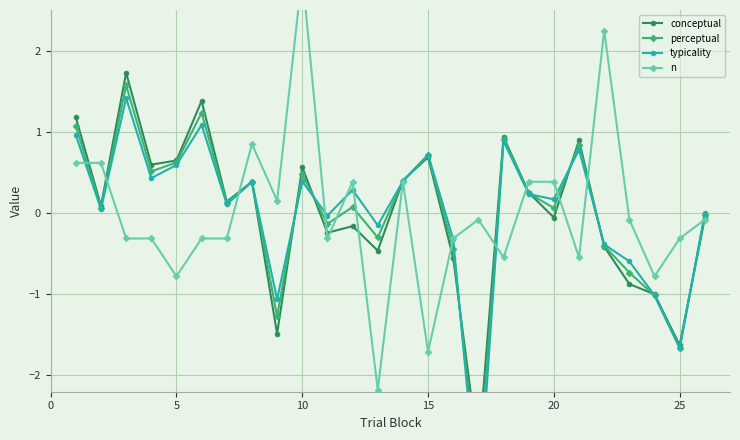

In perceptual, how many points are higher than both neighbors (excluding endpoints)?

8